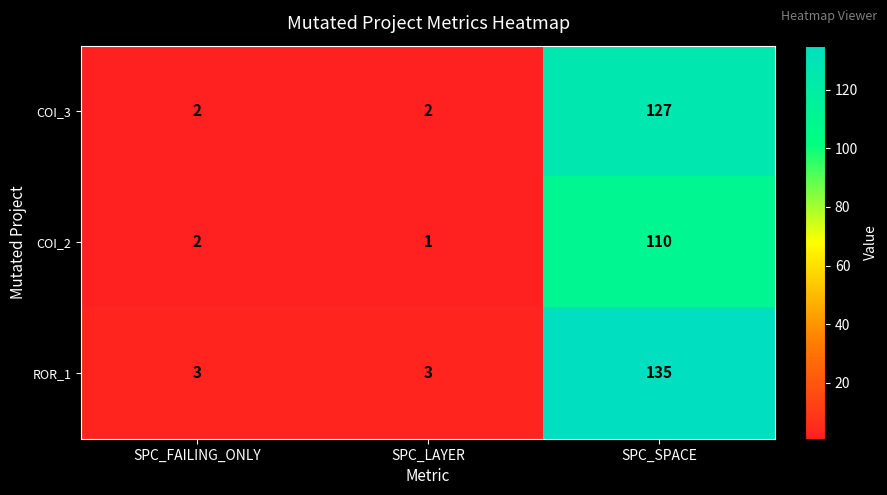

Which category has the highest value in the ROR_1 series?

SPC_SPACE